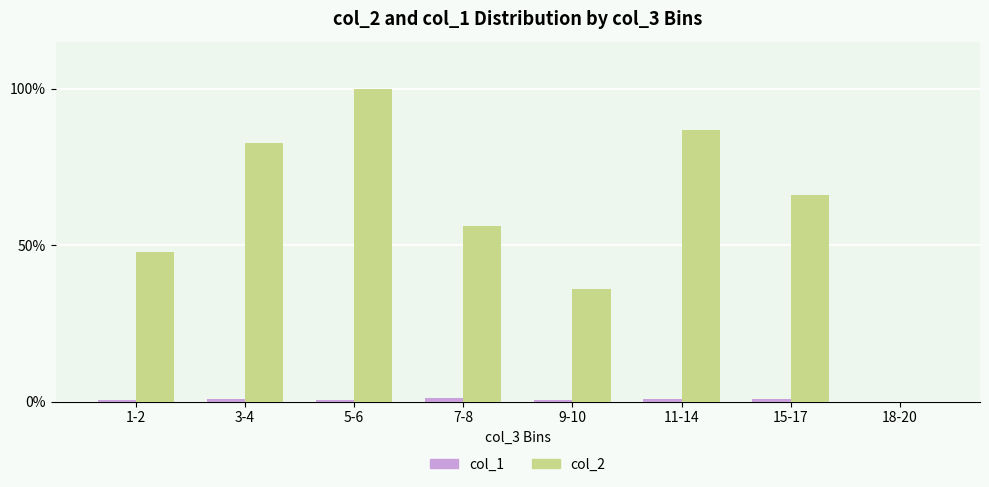

What is the spread (max minus min) of values at 5-6?

1.0